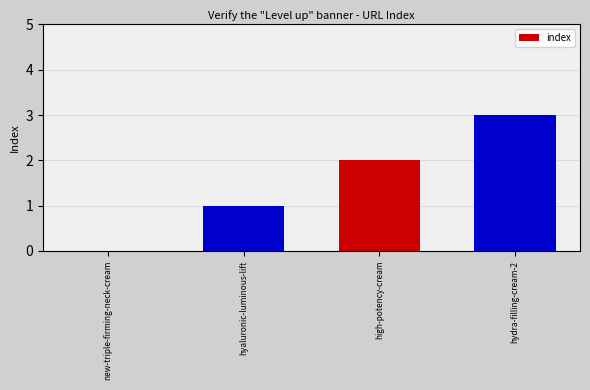

Reading right to left, transcribe all the data shown in this chart.

hydra-filling-cream-2=3	high-potency-cream=2	hyaluronic-luminous-lift=1	new-triple-firming-neck-cream=0